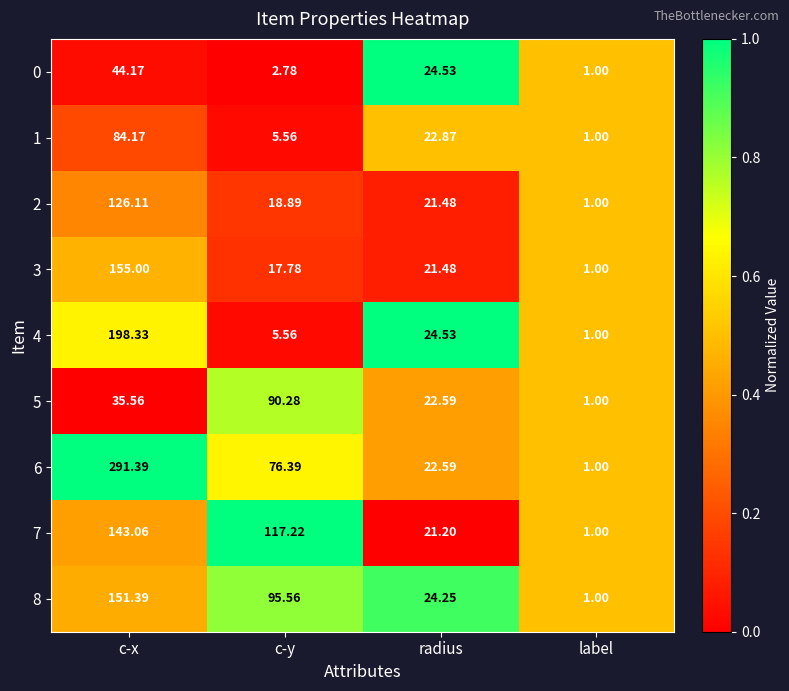

List the labels in order of 7 value, smallest first.

label, radius, c-y, c-x